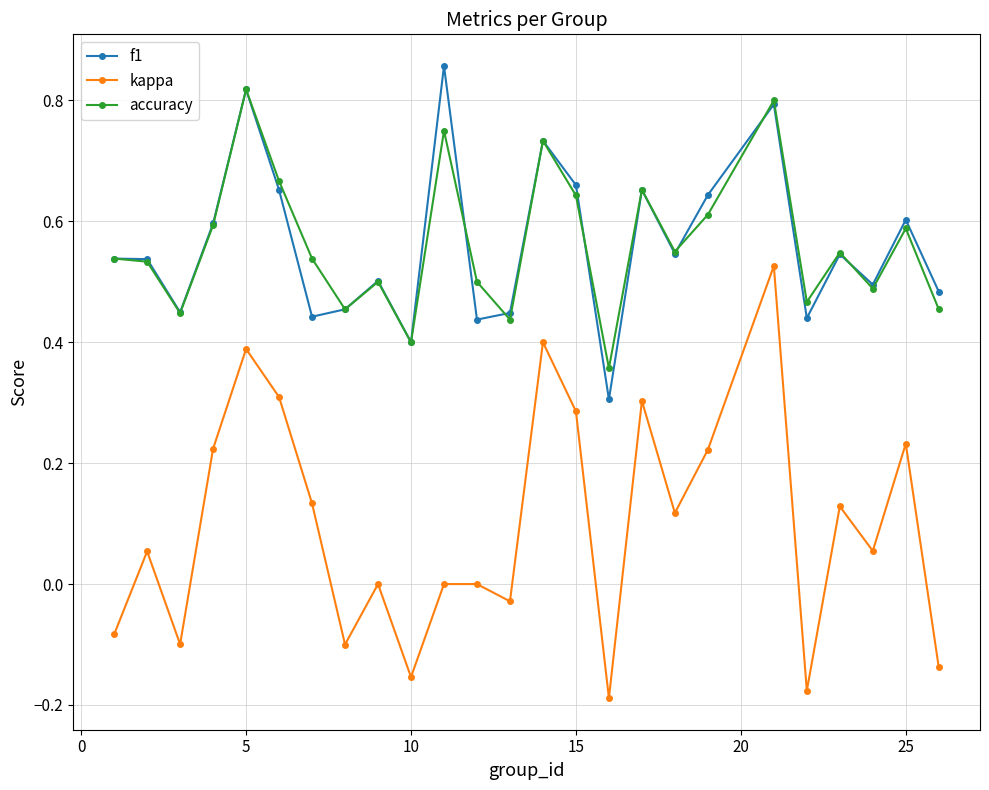

Is this an area chart (filled region under the line)?

No